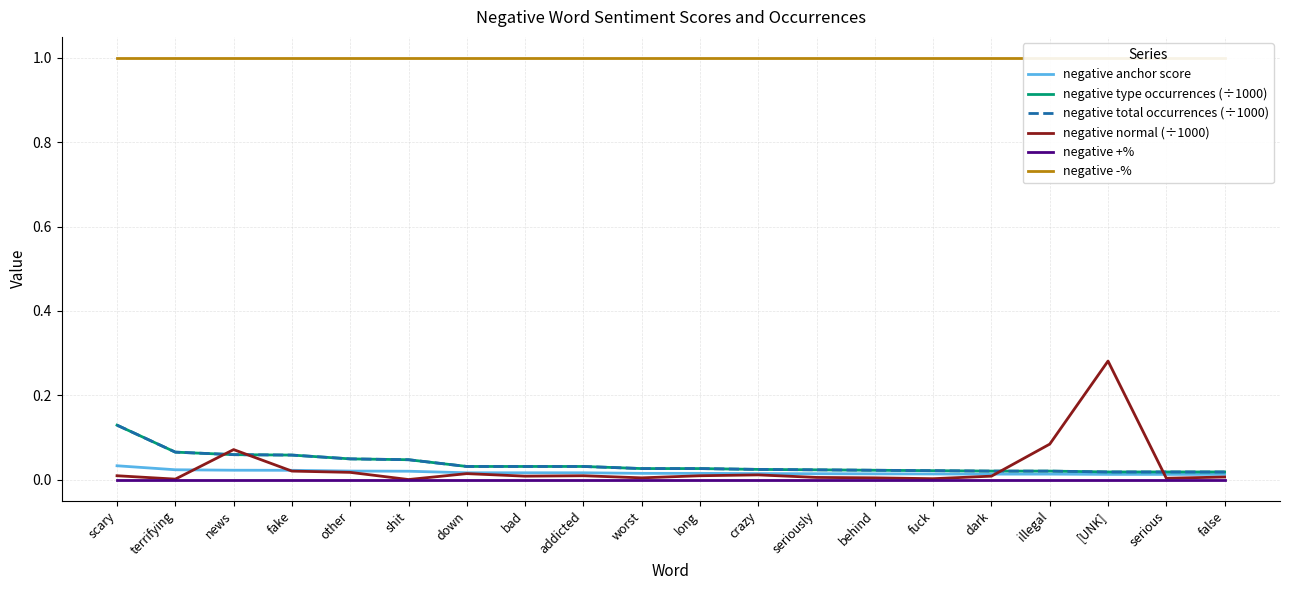

True or false: negative type occurrences (÷1000) and negative anchor score cross at least once.

False